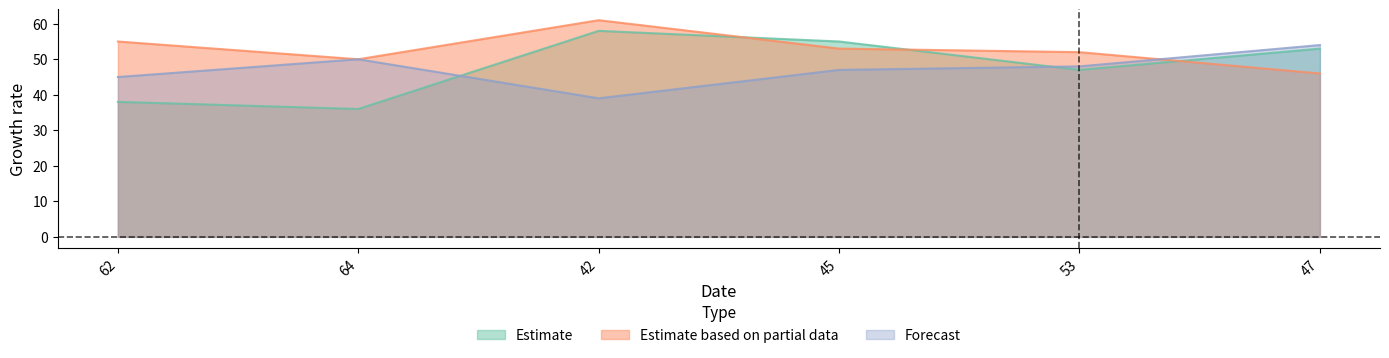

What position from the right is 42?

4